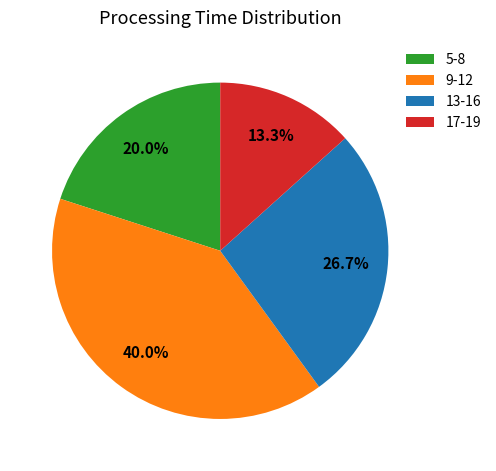

What is the ratio of the value at 9-12 to the value at 17-19?

3.0